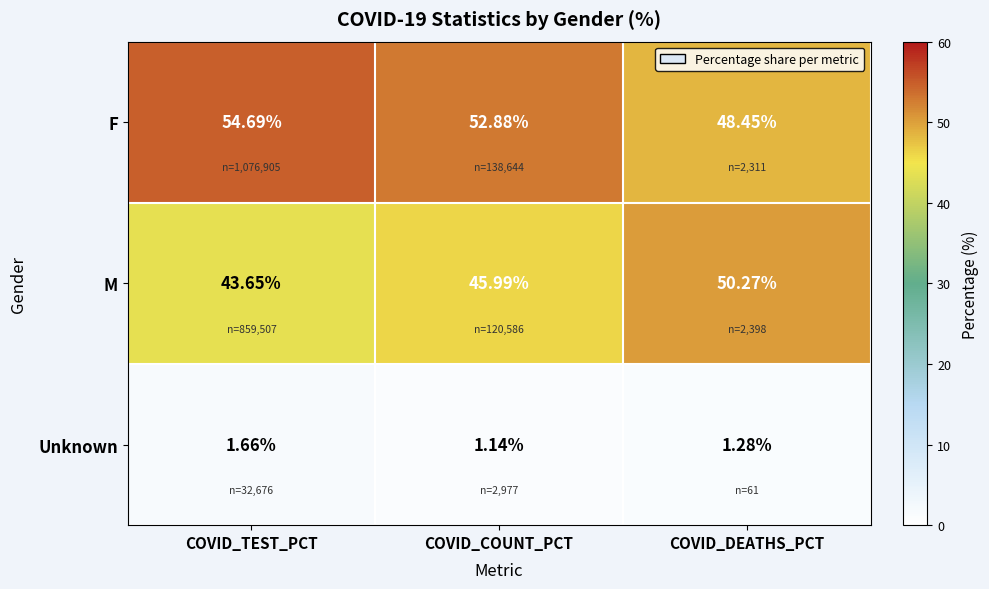

Which label corresponds to the largest value in the chart?

COVID_TEST_PCT